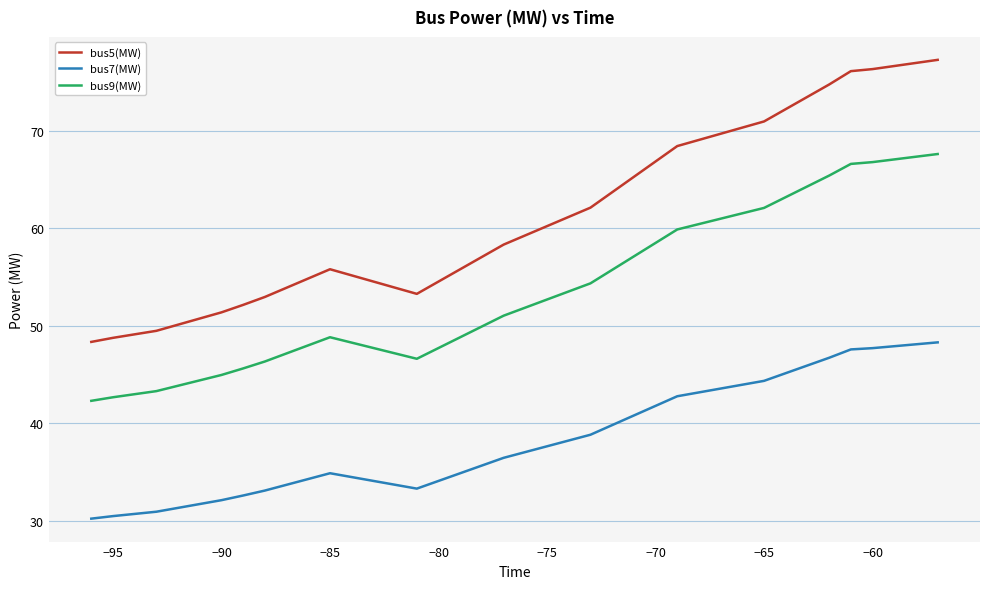

Rank the series by their average value, from highest to lowest.

bus5(MW), bus9(MW), bus7(MW)